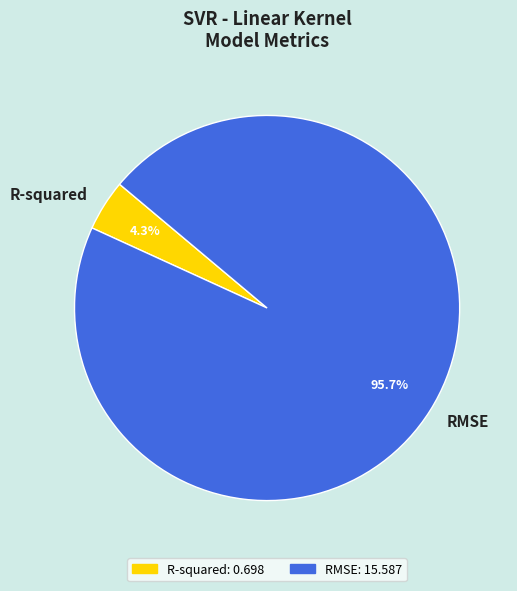

Which slice is the largest?

RMSE